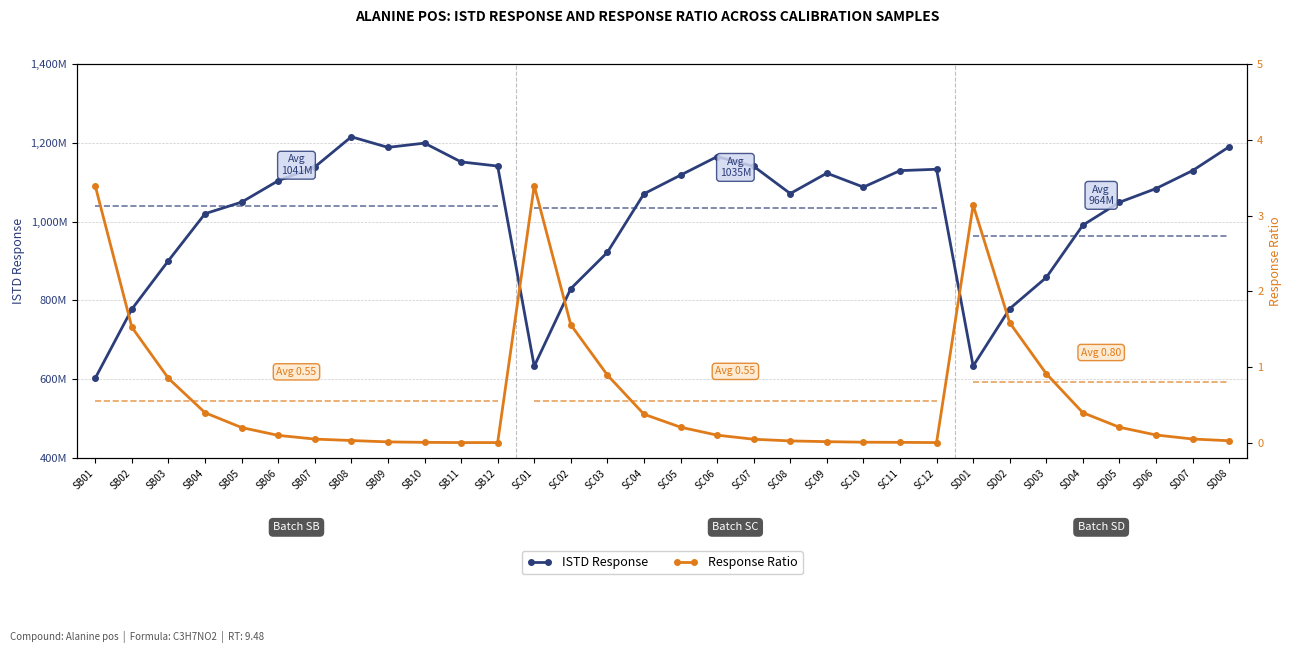

Rank the series at SB07 from highest to lowest value.

ISTD Response, Response Ratio